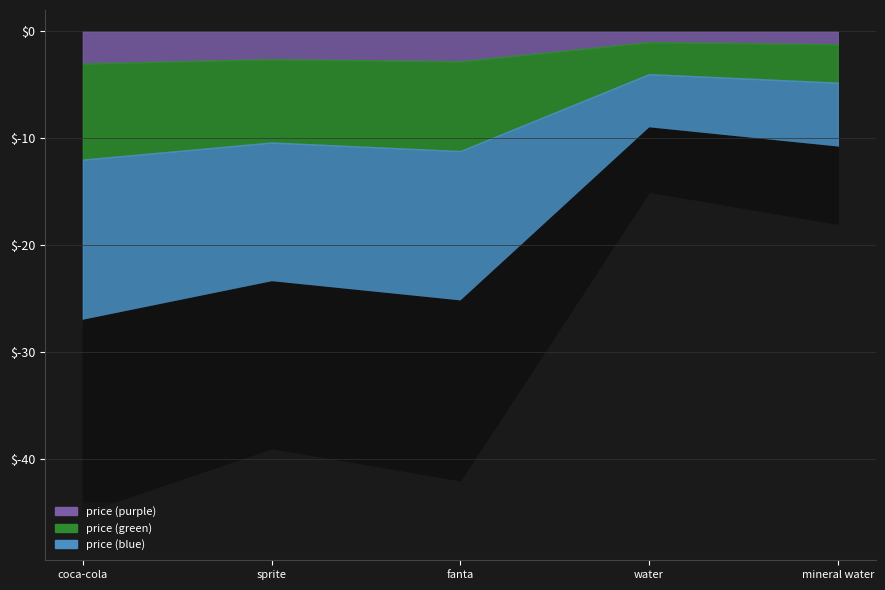

What position from the right is fanta?

3